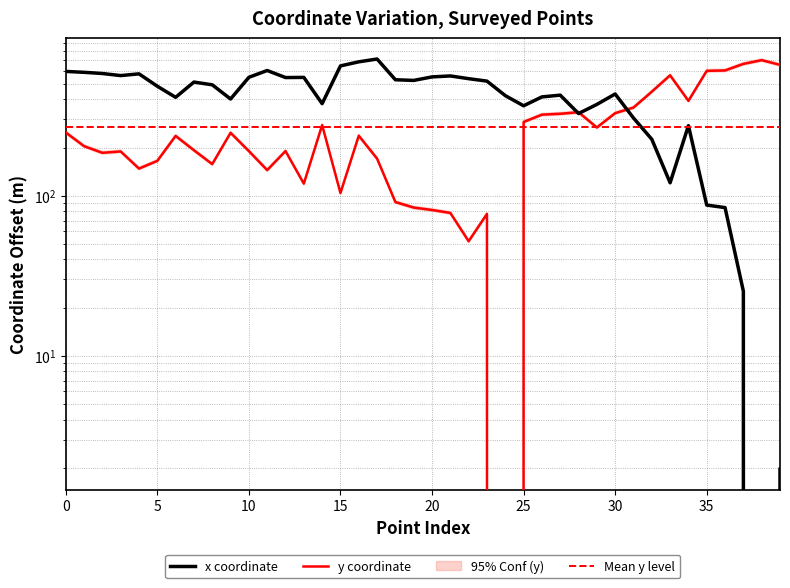

What value does the x series have at 3?

562.9